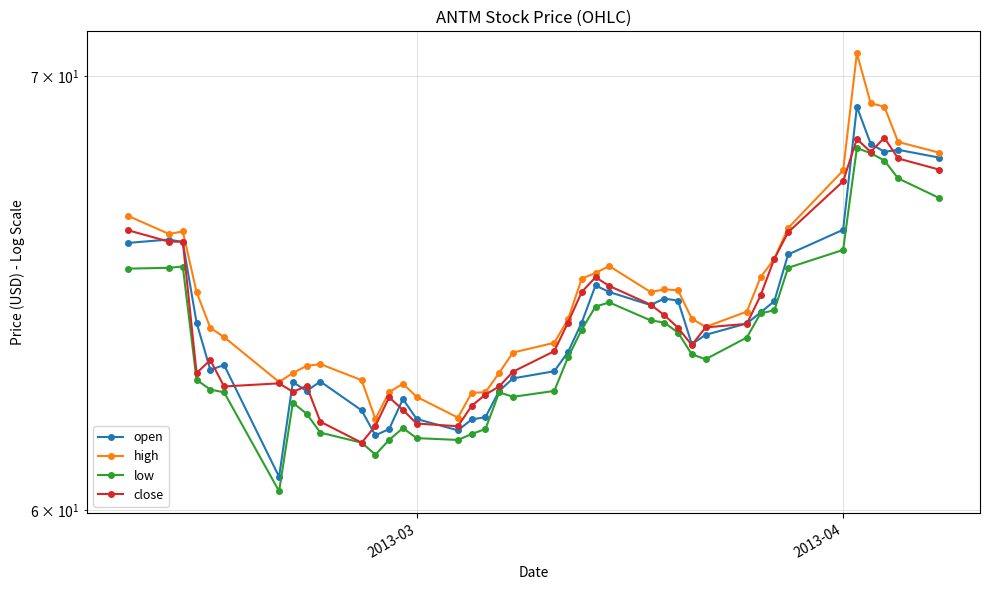

True or false: high and open cross at least once.

False